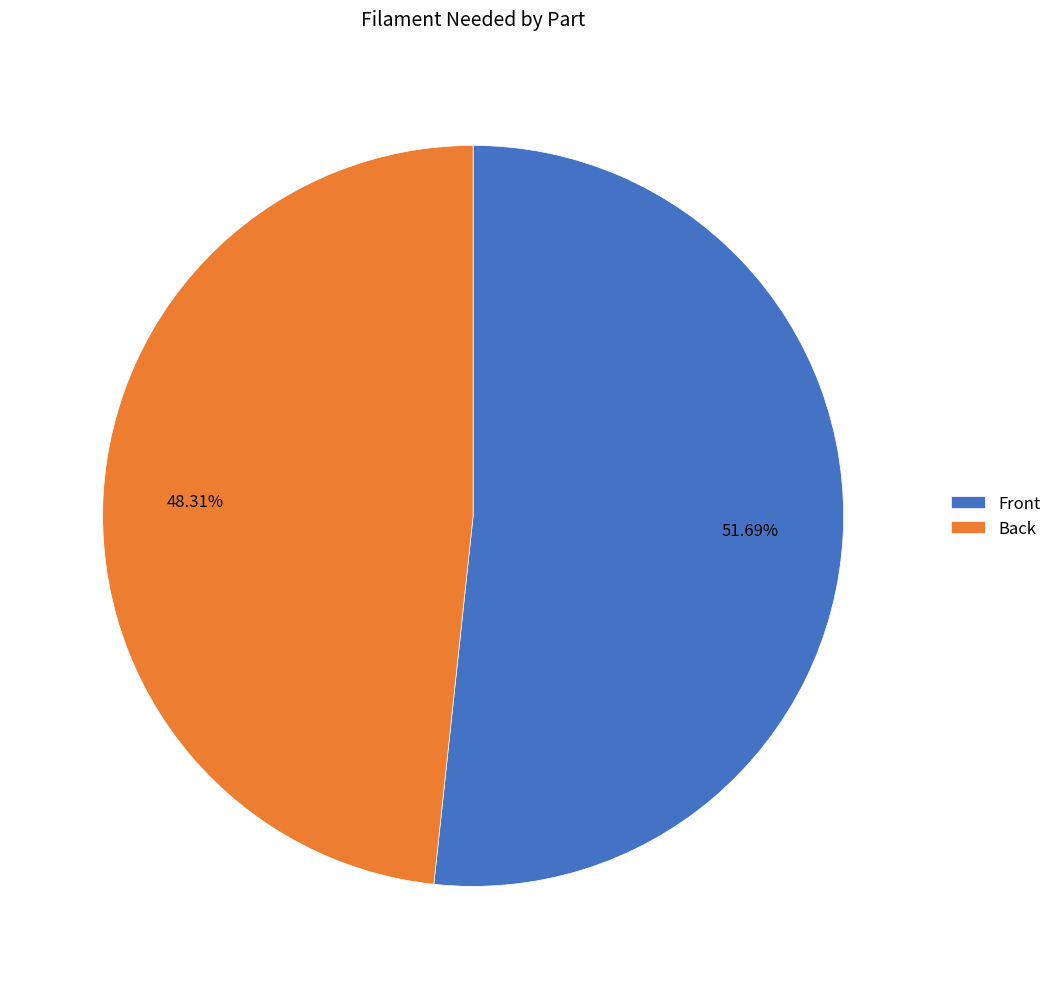

To the nearest percent, what is the difference between the Front and Back slice percentages?

3%